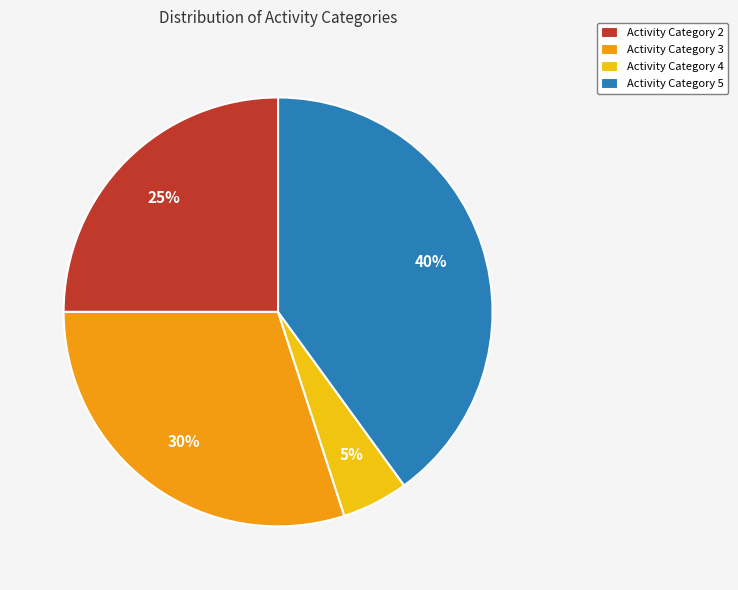

Which slice is the smallest?

Activity Category 4